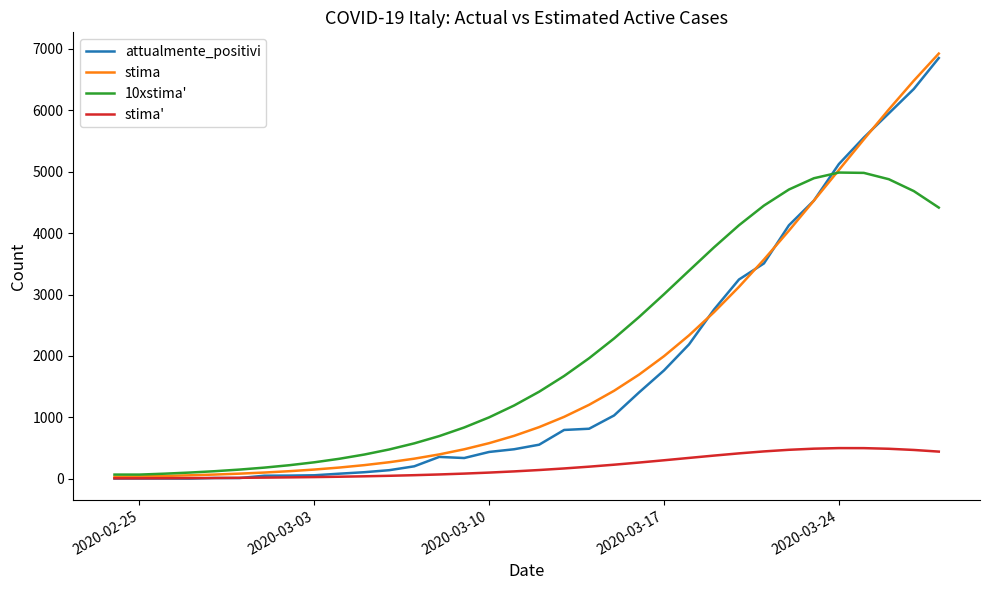

What is the highest value of the stima' series?

498.6